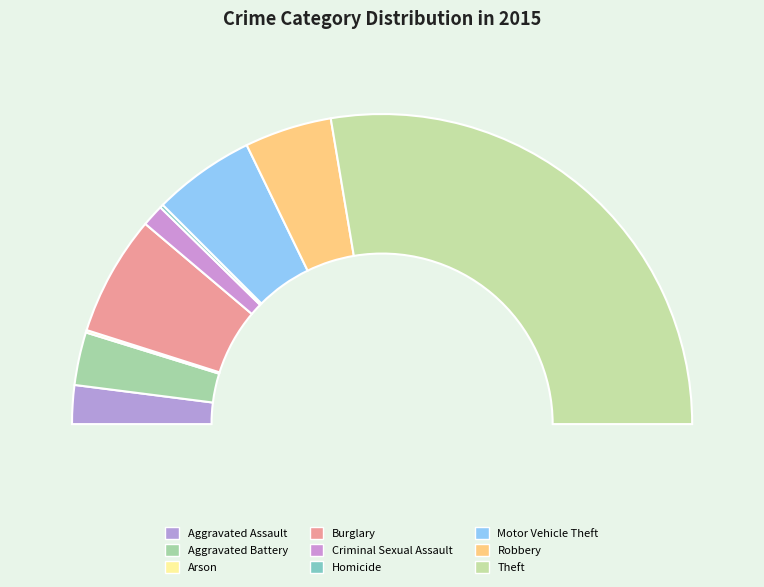

To the nearest percent, what percentage of the pie is Theft?

55%